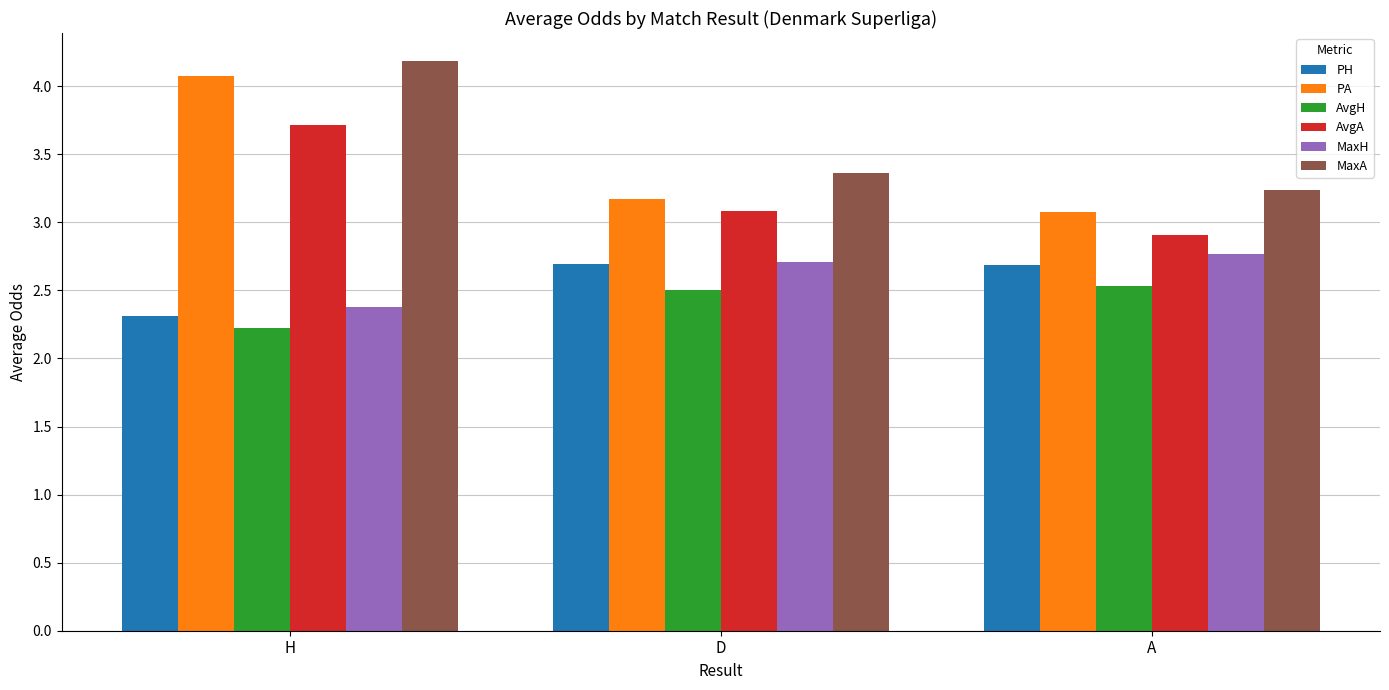

Reading left to right, what are all the values shown in this chart?

PH: 2.3	2.7	2.7
PA: 4.1	3.2	3.1
AvgH: 2.2	2.5	2.5
AvgA: 3.7	3.1	2.9
MaxH: 2.4	2.7	2.8
MaxA: 4.2	3.4	3.2